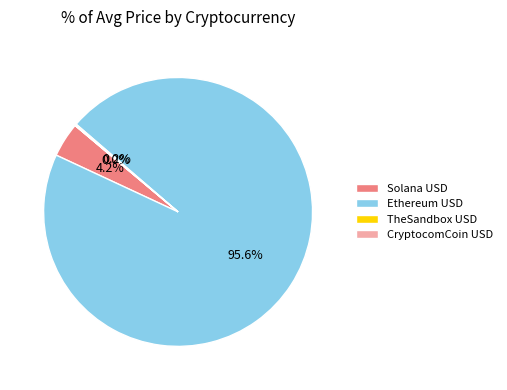

What portion of the pie excludes Solana USD?

95.8%